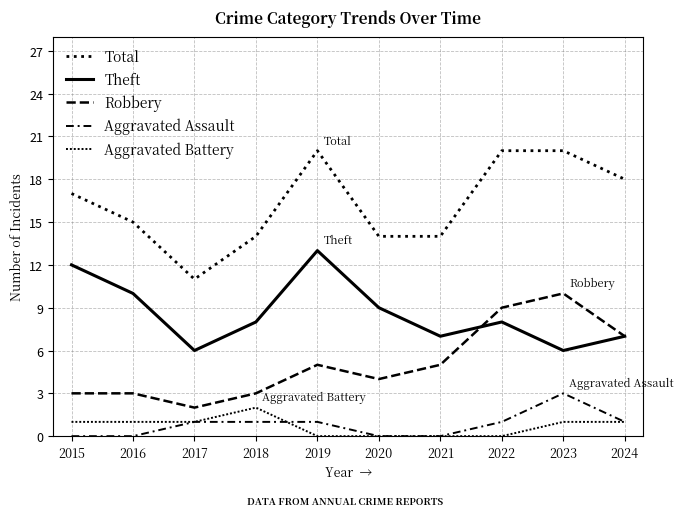

True or false: Theft and Aggravated Battery cross at least once.

False